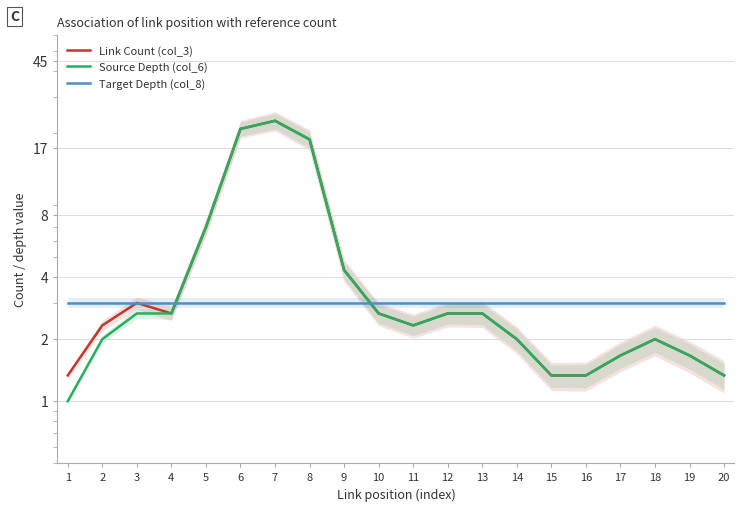

At how many categories does at least one series exceed 10?

3